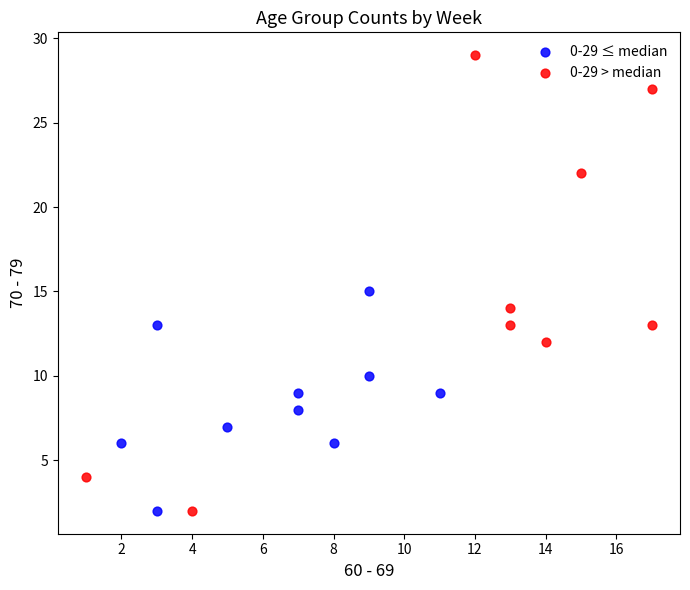

Which series has the largest Y range (max minus min)?

0-29 > median